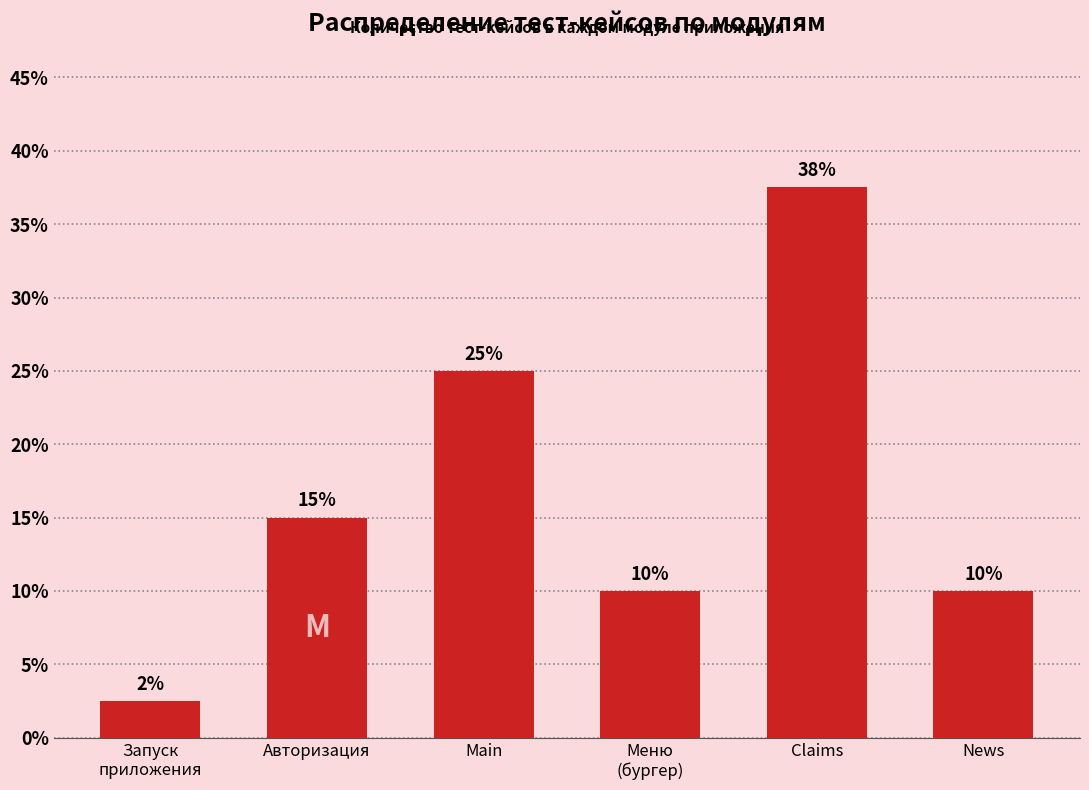

What is the label of the 3rd bar from the left?

Main